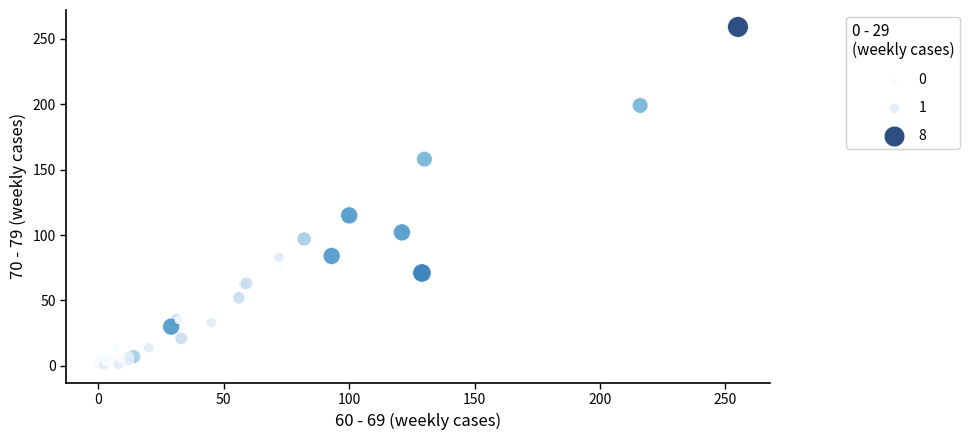

What Y value in the scatter plot is closest to 129?

115